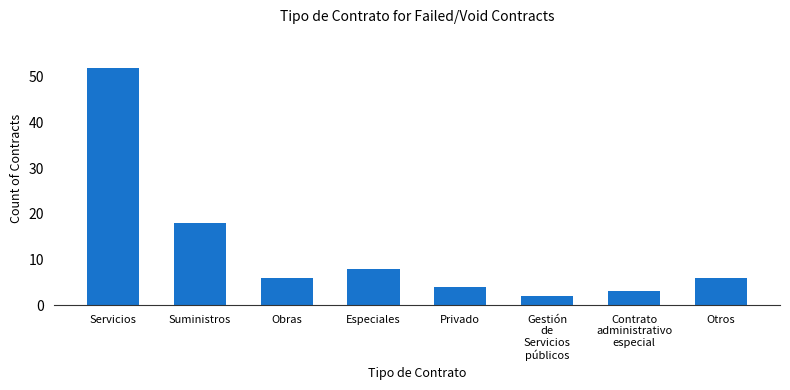

What is the change in value from Obras to Contrato
administrativo
especial?

-3